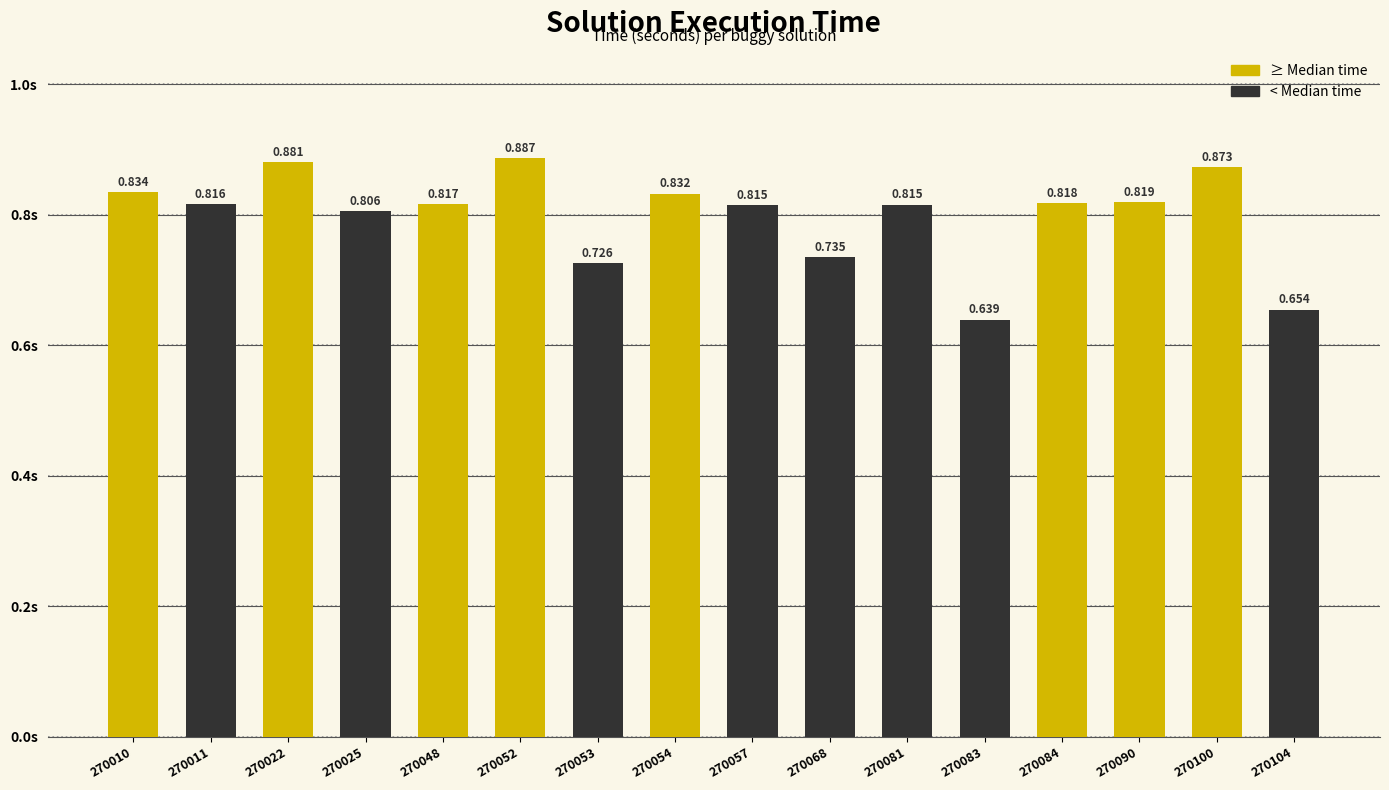

Reading left to right, transcribe all the data shown in this chart.

0.8	0.8	0.9	0.8	0.8	0.9	0.7	0.8	0.8	0.7	0.8	0.6	0.8	0.8	0.9	0.7